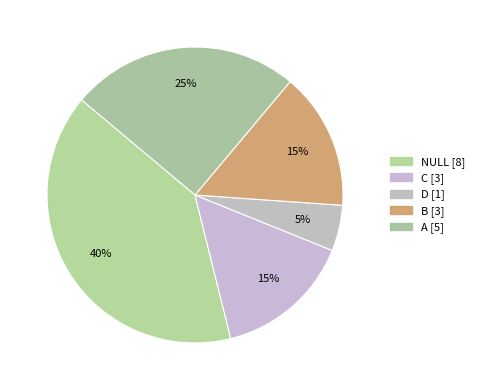

What portion of the pie excludes D?

95.0%